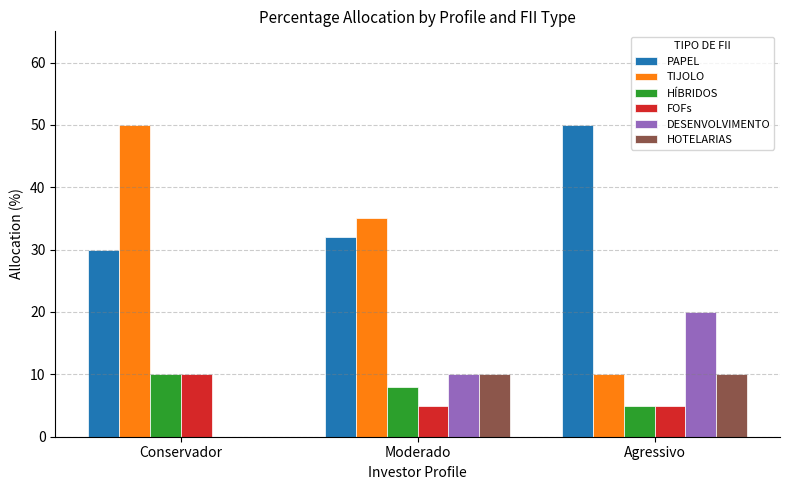

Is the value of FOFs at Agressivo greater than the value of PAPEL at Agressivo?

No